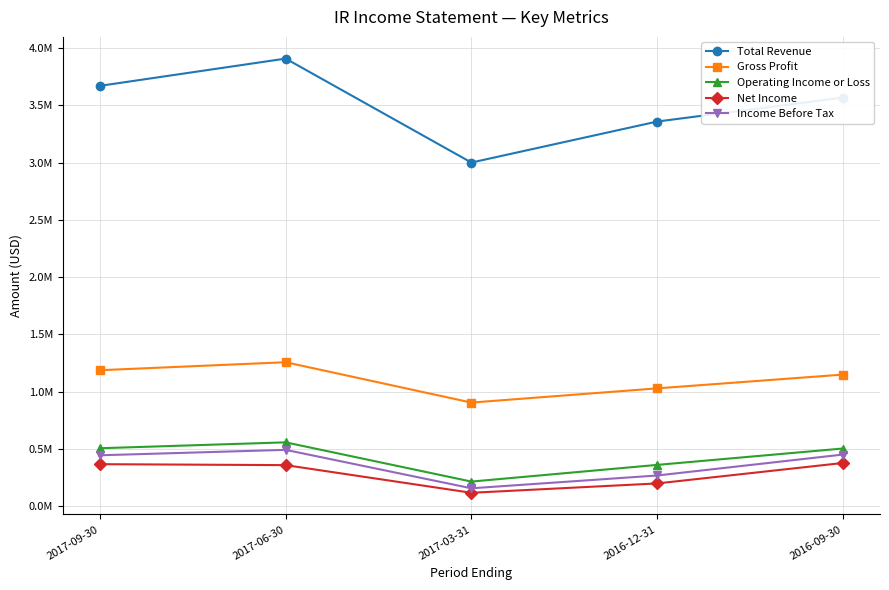

Is it true that Total Revenue equals 3567800 at 2016-09-30?

True